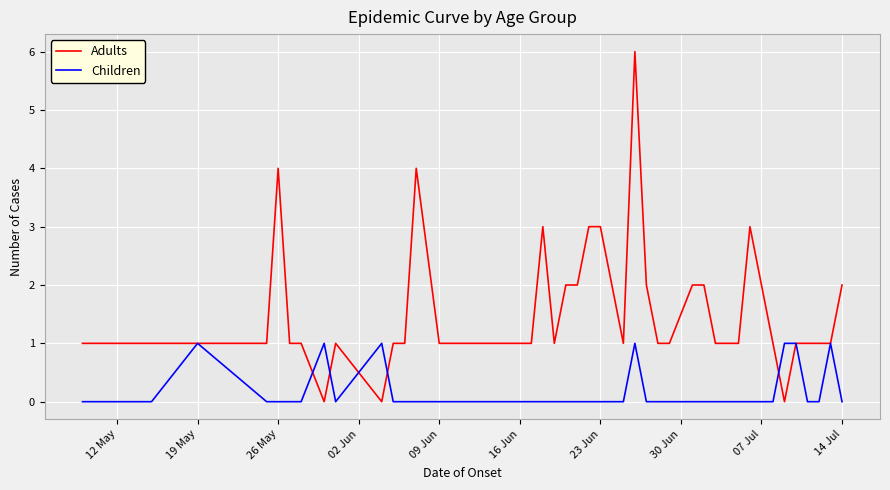

Which series has the largest range (max minus min)?

Adults